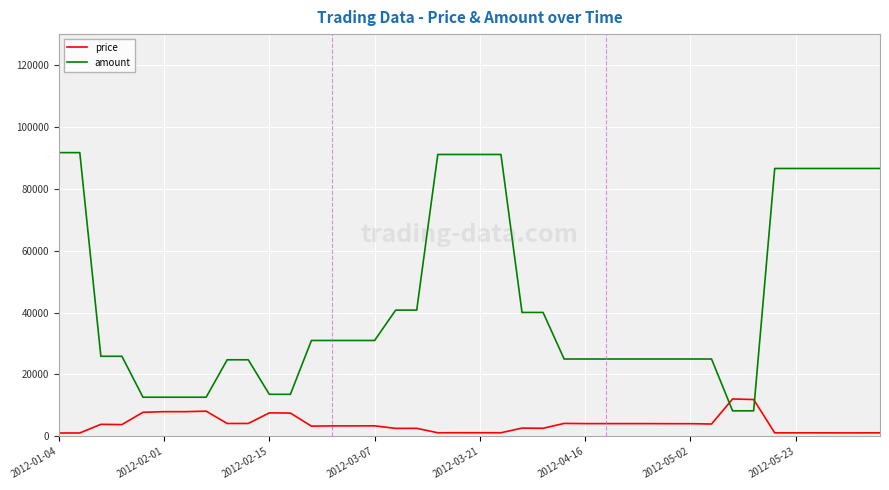

True or false: amount and price cross at least once.

True